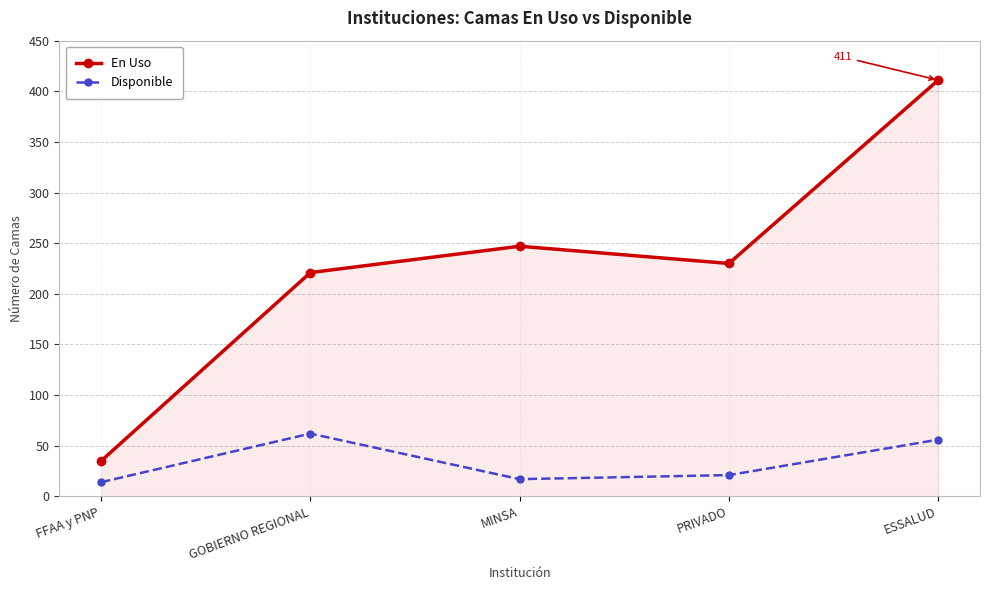

Where is the first local maximum for En Uso?

MINSA